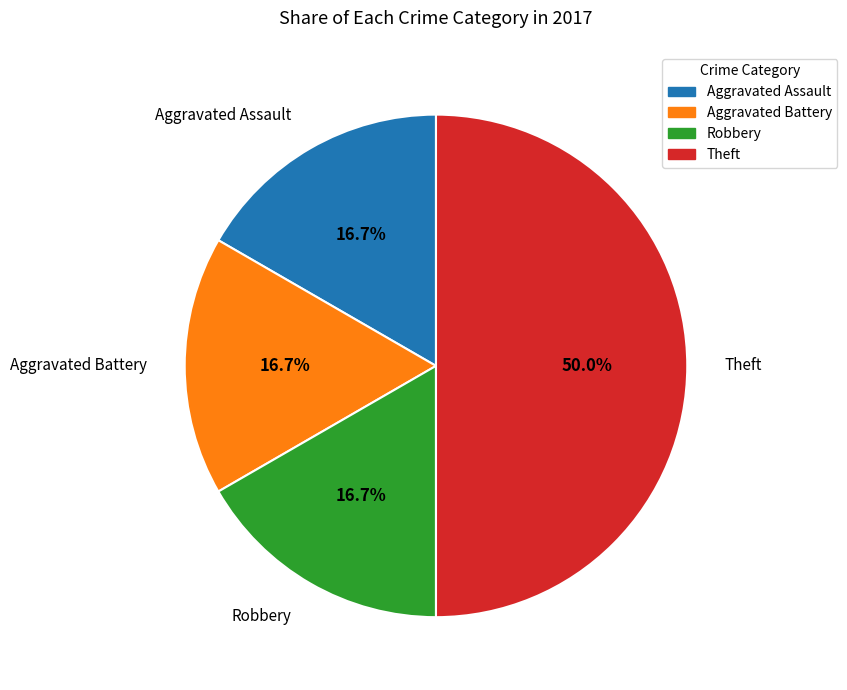

Between Theft and Aggravated Assault, which is larger?

Theft